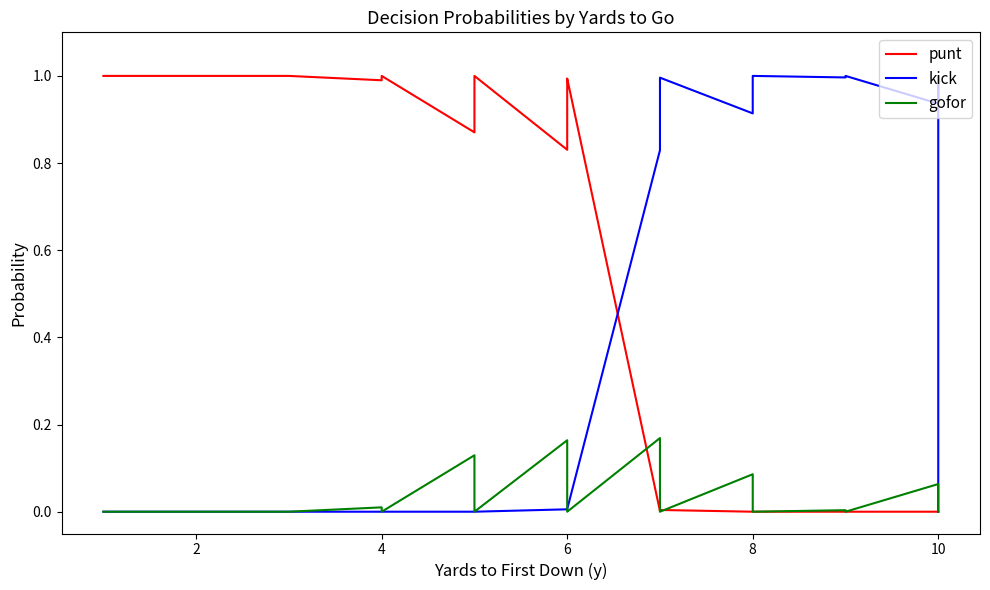

How many values in gofor are above zero?

14